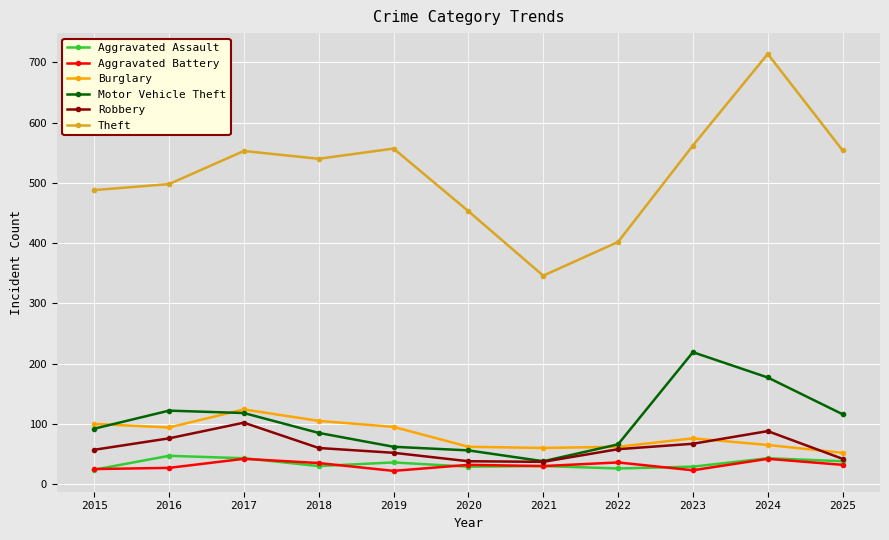

What is the minimum value shown in the chart?

22